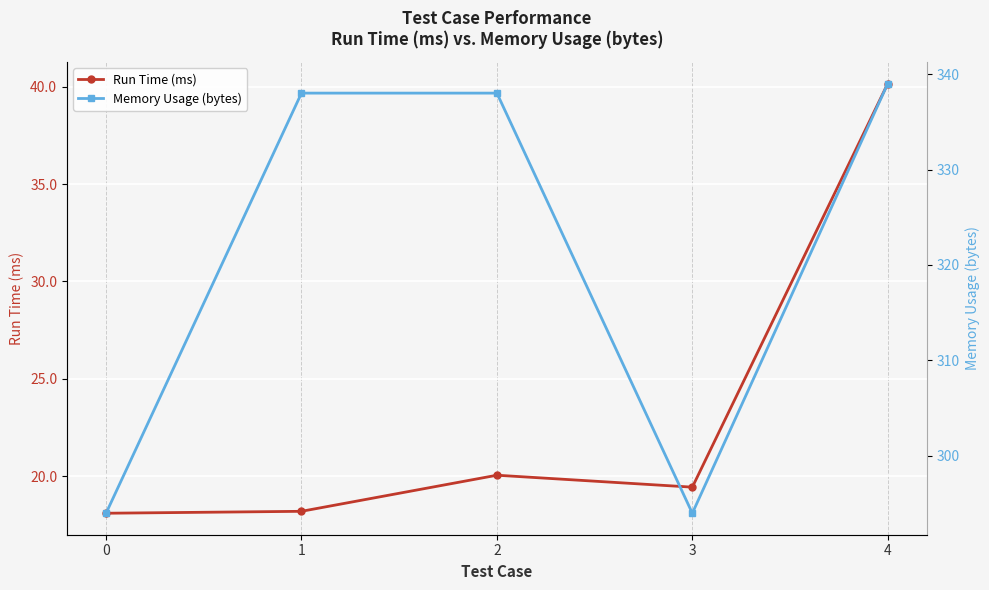

Reading right to left, transcribe all the data shown in this chart.

Run Time (ms): 40.2	19.4	20.1	18.2	18.1
Memory Usage (bytes): 339.0	294.0	338.0	338.0	294.0